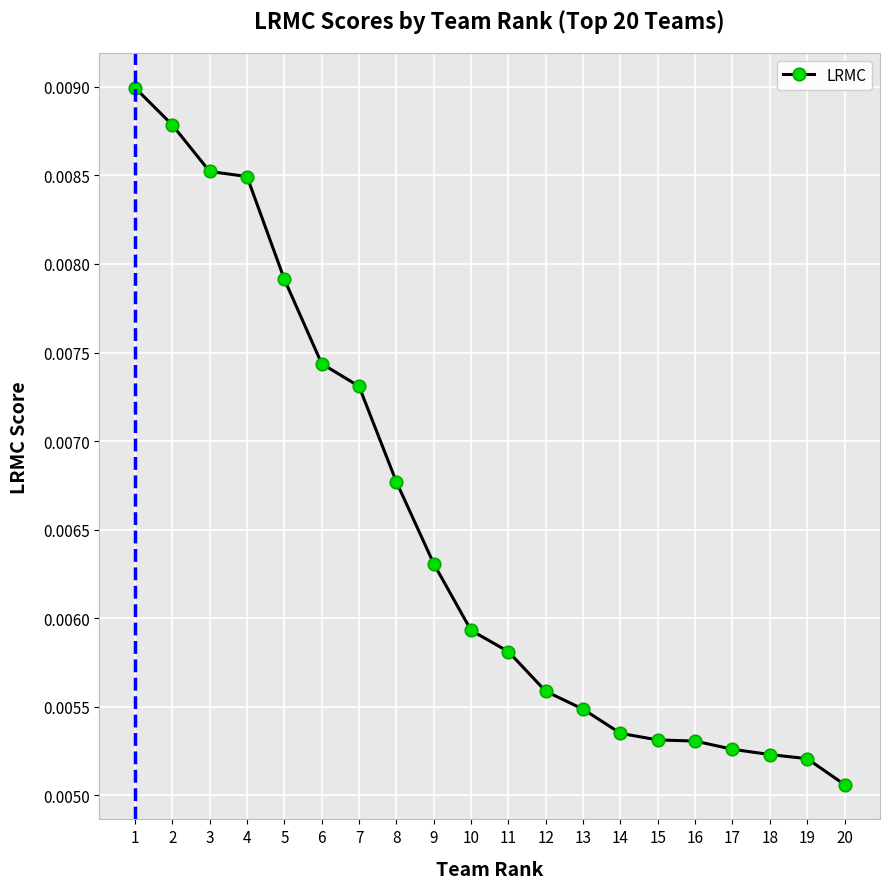

What is the sum of all values?

0.1